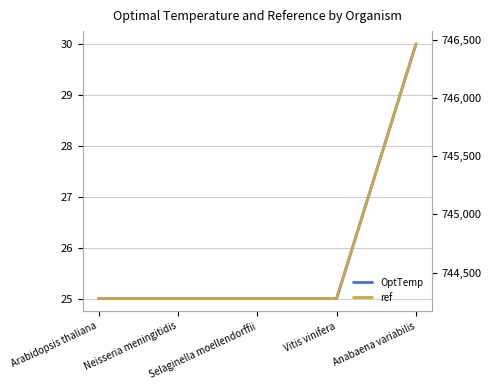

How many lines are shown in the chart?

2